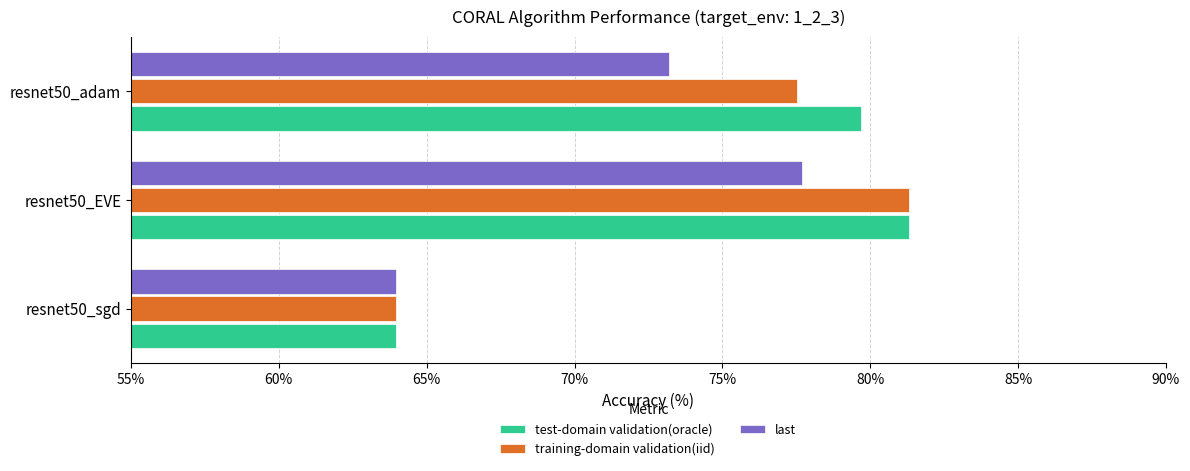

List the labels in order of training-domain validation(iid) value, largest first.

resnet50_EVE, resnet50_adam, resnet50_sgd